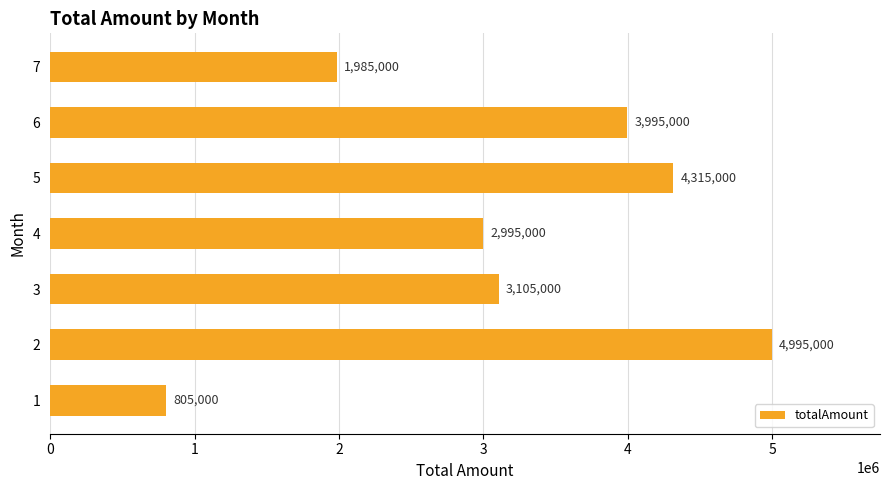

What is the greatest value displayed?

4995000